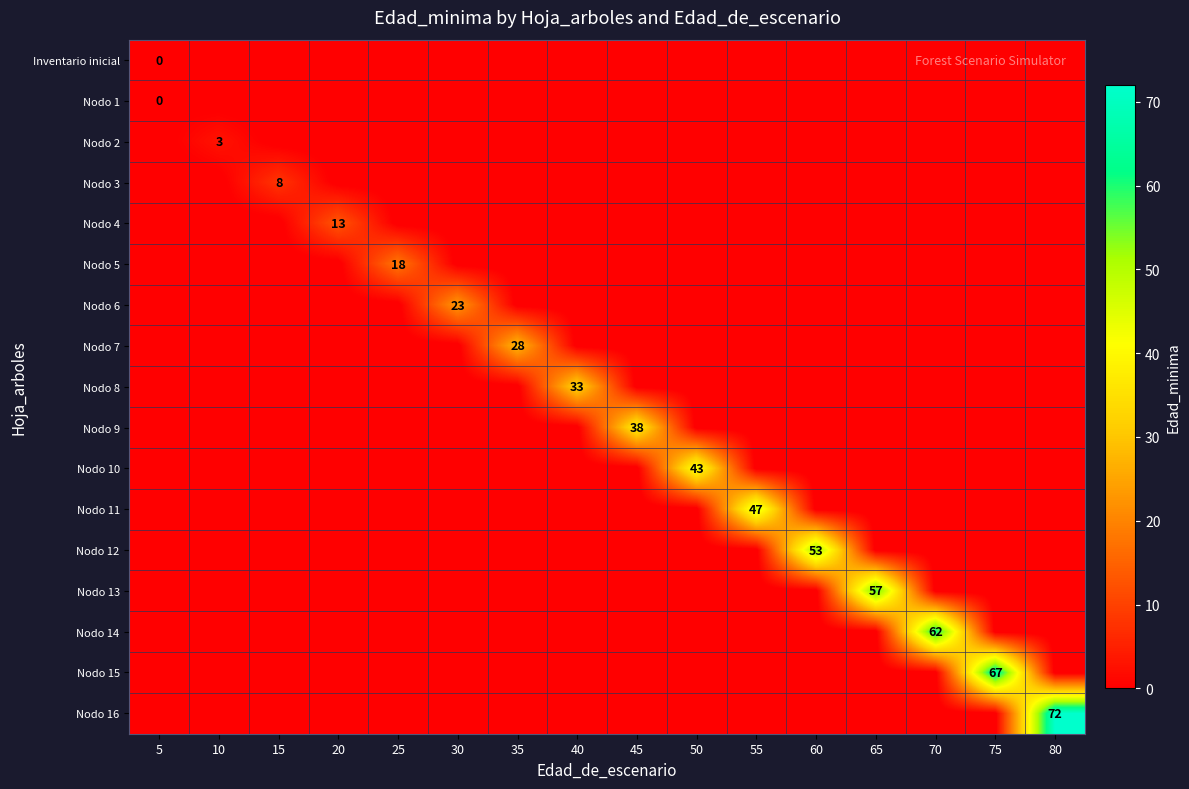

What is the difference between the maximum and minimum values in the Nodo 14 series?

63